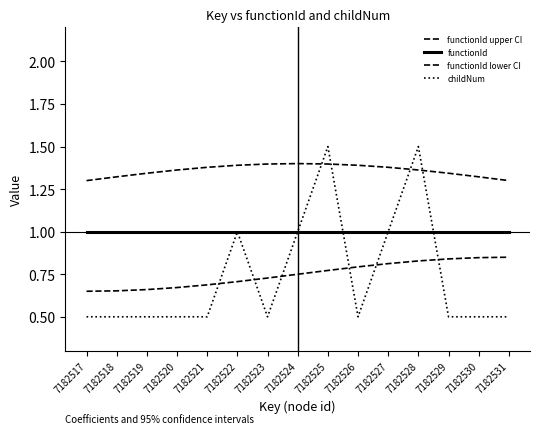

What is the value of the functionId upper CI point at the 8th from the left?

1.4